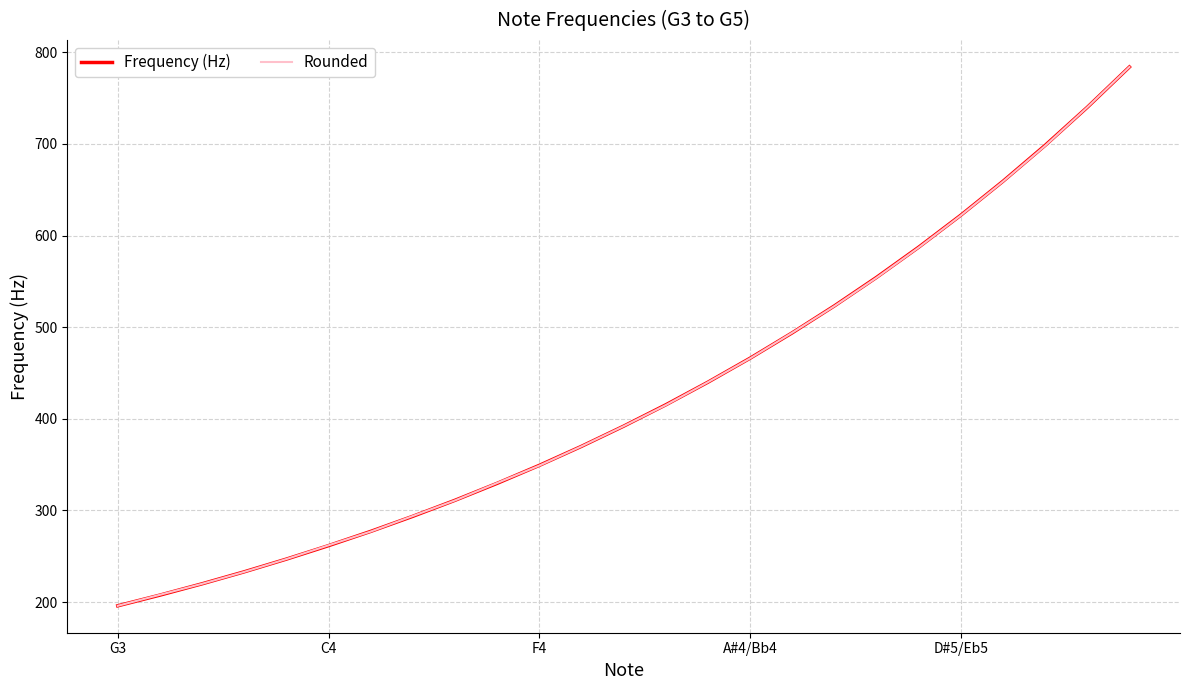

What is the smallest value displayed?

196.0